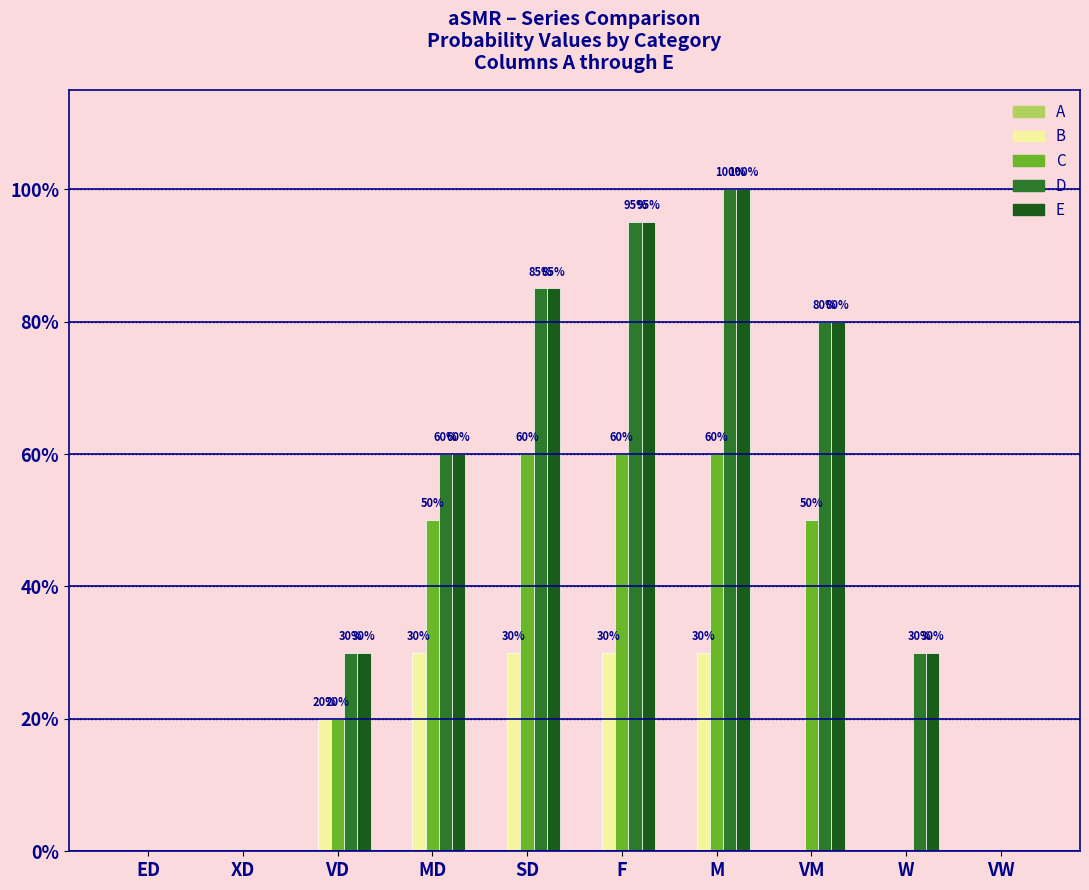

How many distinct data groups are displayed?

5